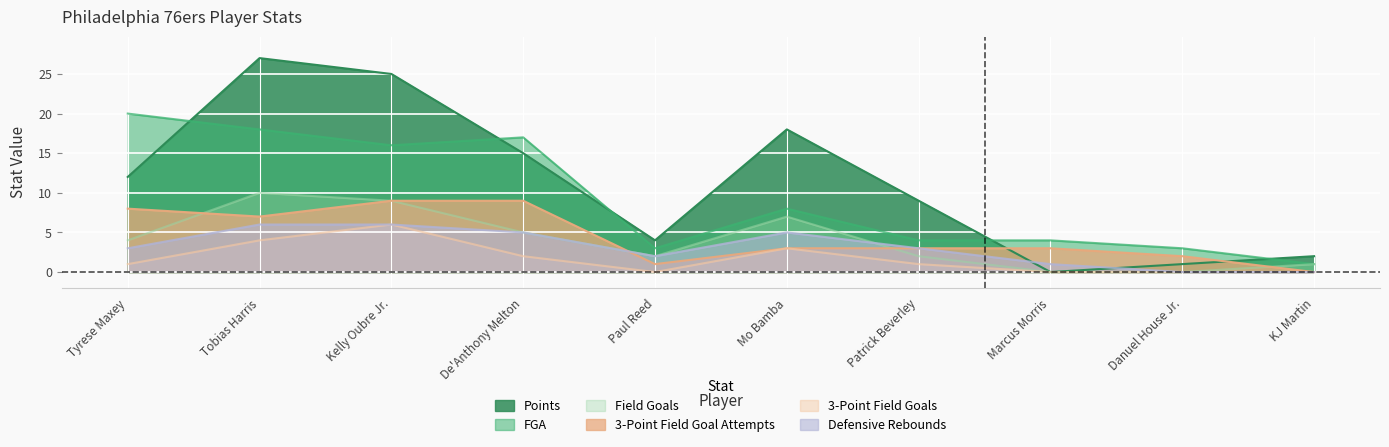

What is the label of the 6th point from the right?

Paul Reed